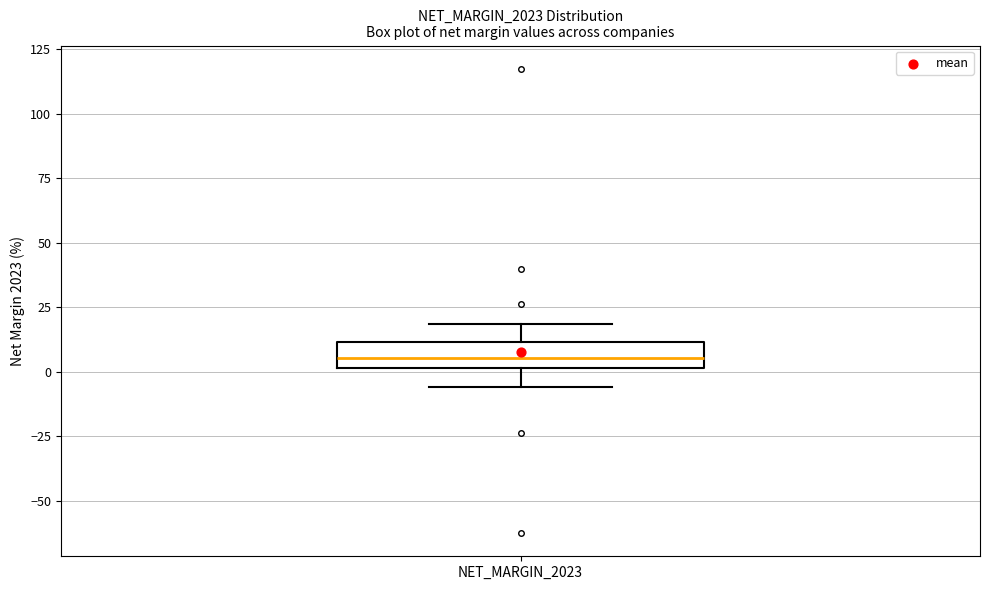

Where does the upper whisker of the box for NET_MARGIN_2023 end on the y-axis? The values are not printed on the chart, so give them approximately, as read against the axis.

20